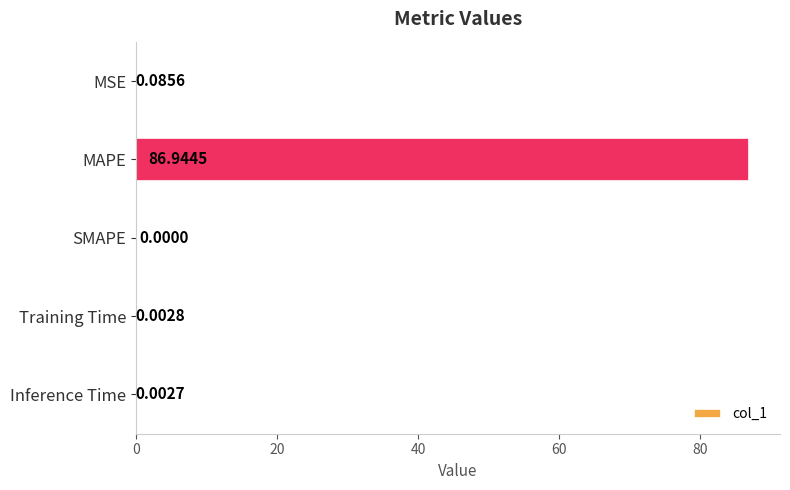

Which has a higher value, MSE or SMAPE?

MSE